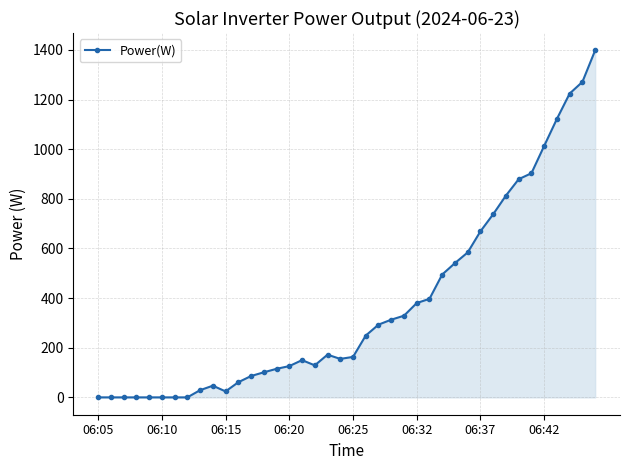

What is the difference between the maximum and minimum values?

1398